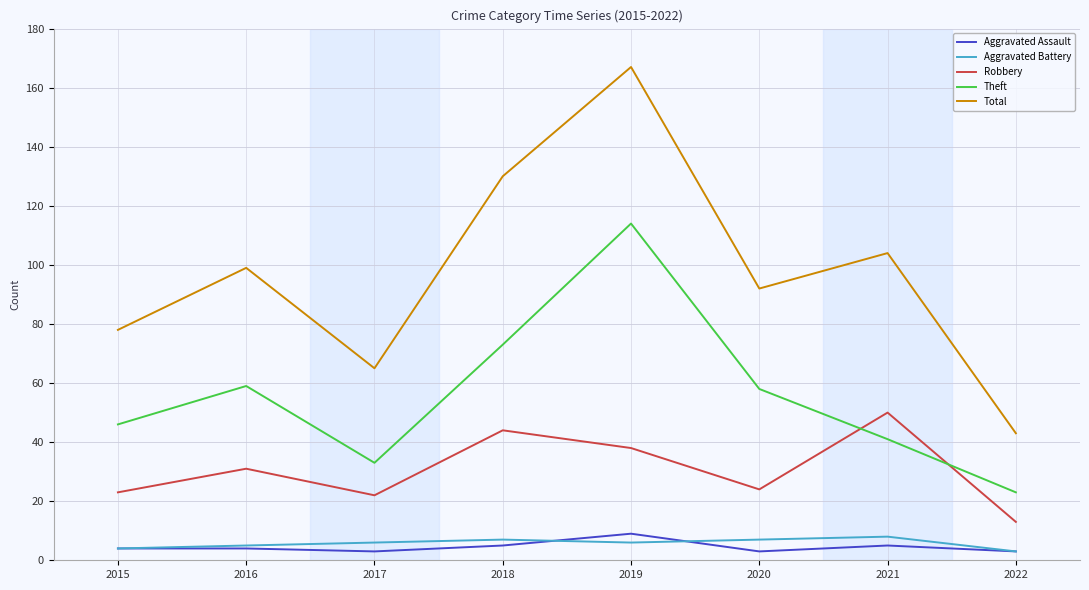

In Aggravated Assault, how many points are lower than both neighbors (excluding endpoints)?

2